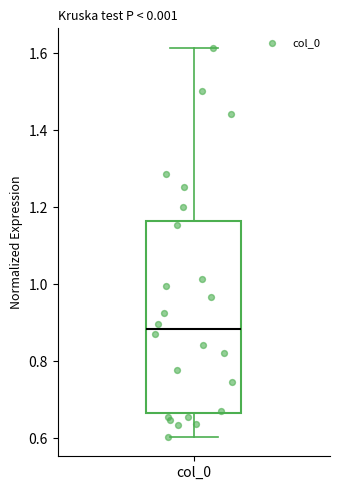

Where is the upper edge of the box for col_0 on the y-axis? The values are not printed on the chart, so give them approximately, as read against the axis.

1.16